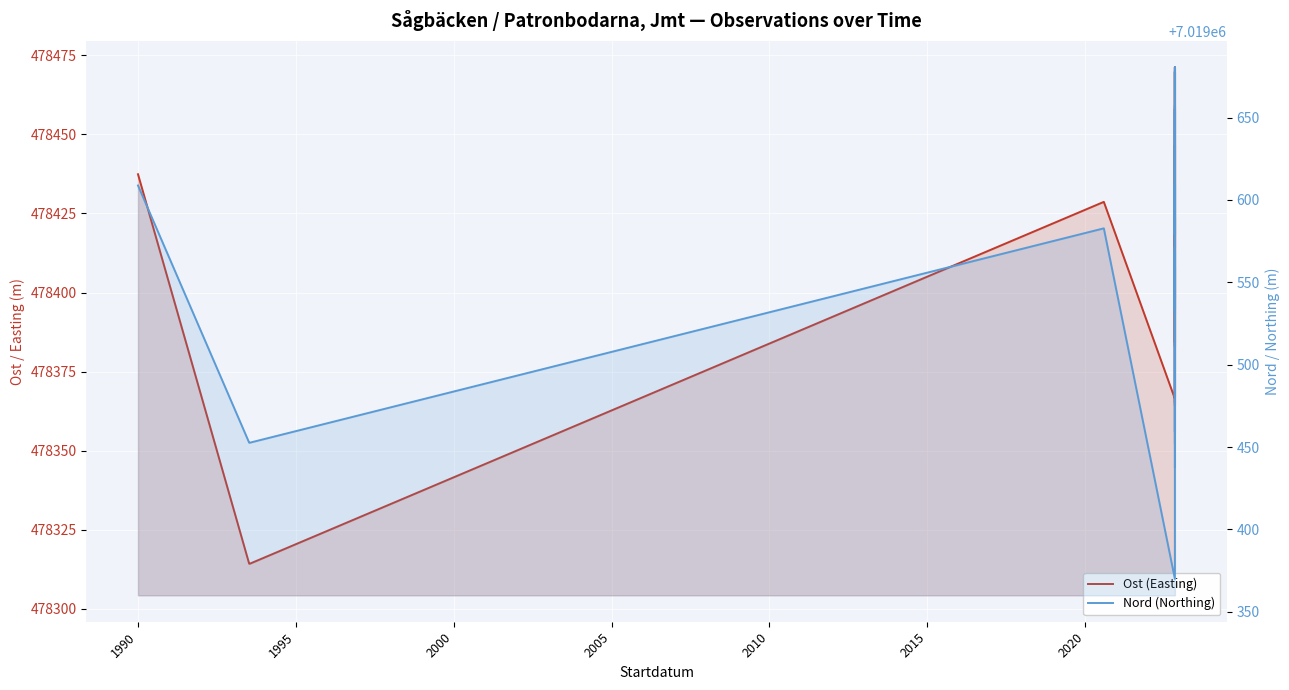

What are all the series names shown in the legend?

Ost (Easting), Nord (Northing)